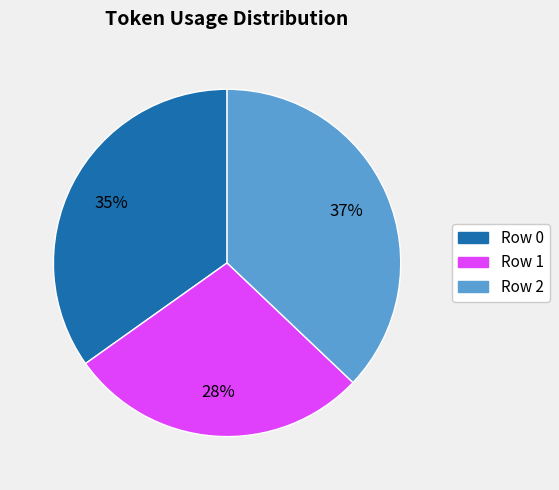

To the nearest percent, what portion does Row 0 represent?

35%